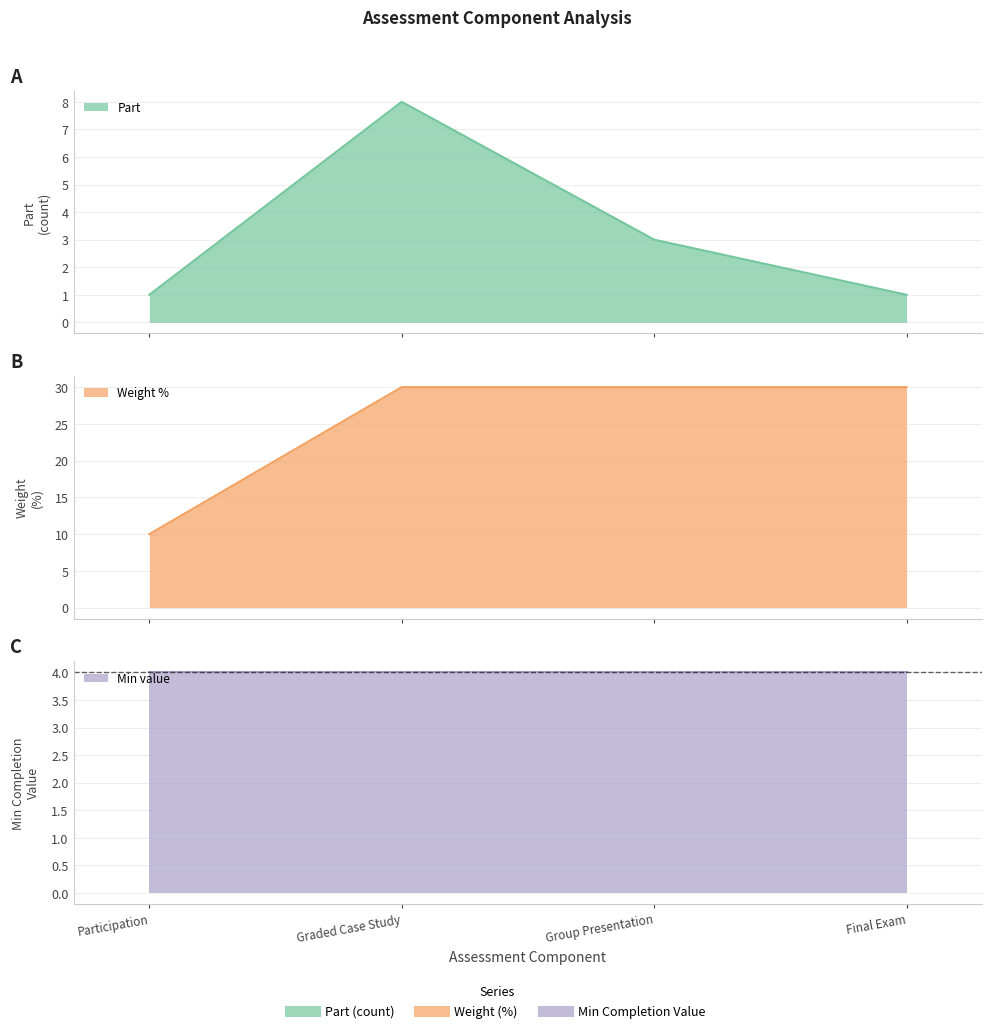

Which series has the largest range (max minus min)?

Weight %